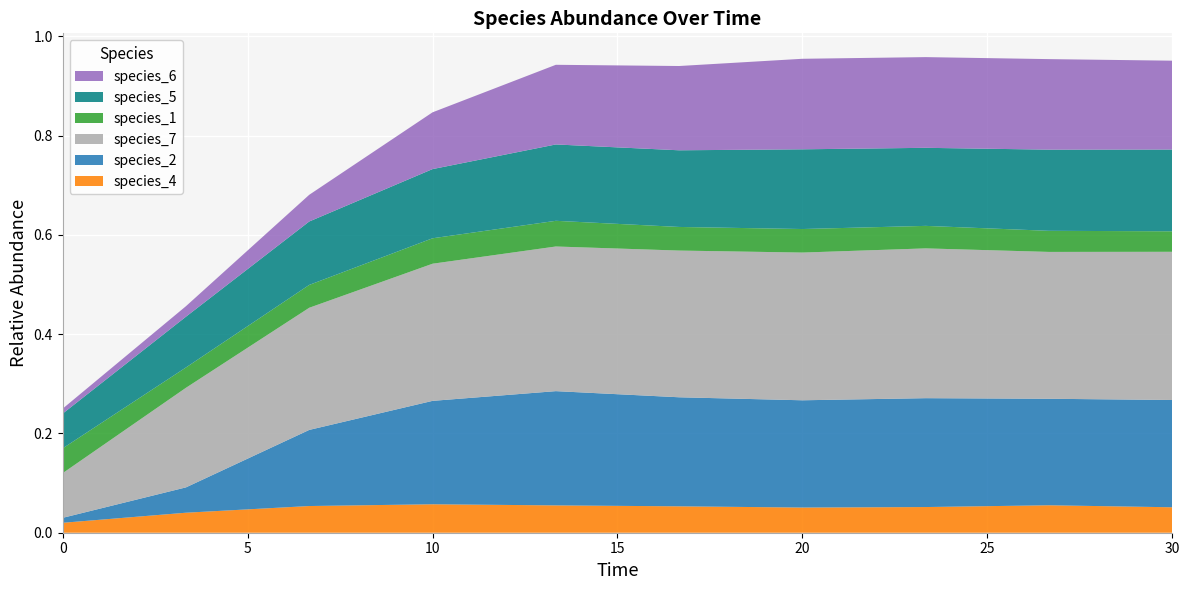

Reading left to right, transcribe all the data shown in this chart.

species_4: 0.0=0.0	3.333333333333333=0.0	6.666666666666667=0.1	10.0=0.1	13.333333333333334=0.1	16.666666666666668=0.1	20.0=0.1	23.333333333333336=0.1	26.666666666666668=0.1	30.0=0.1
species_2: 0.0=0.0	3.333333333333333=0.1	6.666666666666667=0.2	10.0=0.2	13.333333333333334=0.2	16.666666666666668=0.2	20.0=0.2	23.333333333333336=0.2	26.666666666666668=0.2	30.0=0.2
species_7: 0.0=0.1	3.333333333333333=0.2	6.666666666666667=0.2	10.0=0.3	13.333333333333334=0.3	16.666666666666668=0.3	20.0=0.3	23.333333333333336=0.3	26.666666666666668=0.3	30.0=0.3
species_1: 0.0=0.1	3.333333333333333=0.0	6.666666666666667=0.0	10.0=0.1	13.333333333333334=0.1	16.666666666666668=0.0	20.0=0.0	23.333333333333336=0.0	26.666666666666668=0.0	30.0=0.0
species_5: 0.0=0.1	3.333333333333333=0.1	6.666666666666667=0.1	10.0=0.1	13.333333333333334=0.2	16.666666666666668=0.2	20.0=0.2	23.333333333333336=0.2	26.666666666666668=0.2	30.0=0.2
species_6: 0.0=0.0	3.333333333333333=0.0	6.666666666666667=0.1	10.0=0.1	13.333333333333334=0.2	16.666666666666668=0.2	20.0=0.2	23.333333333333336=0.2	26.666666666666668=0.2	30.0=0.2